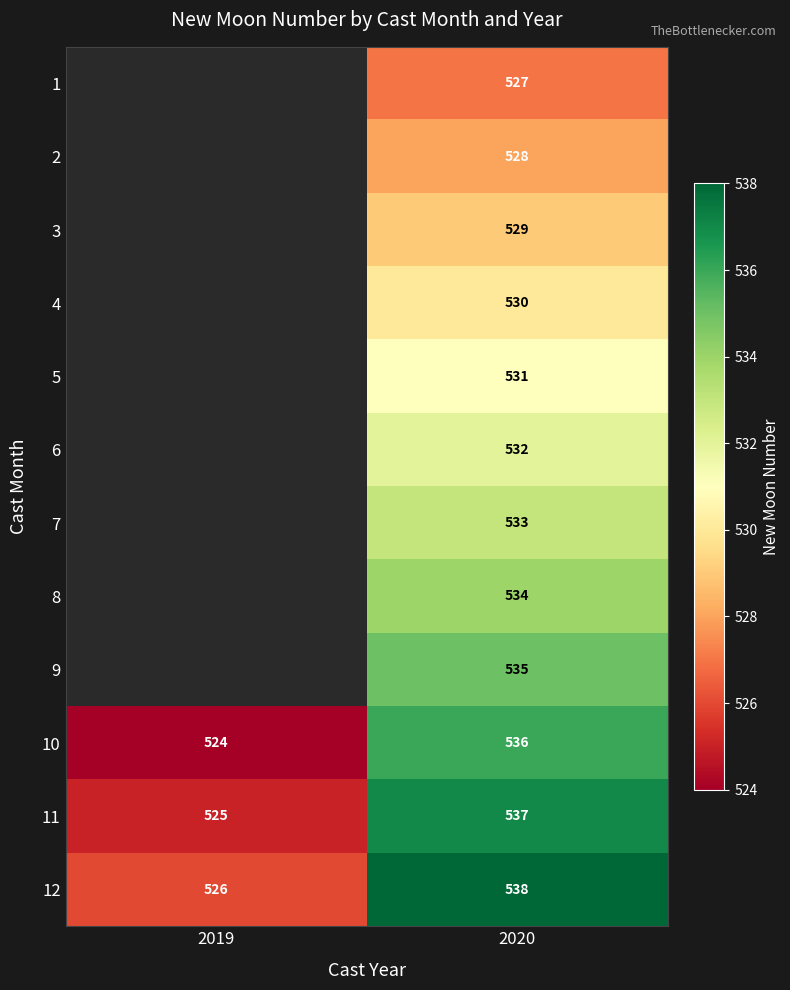

What is the total value across all series at 2020?

6390